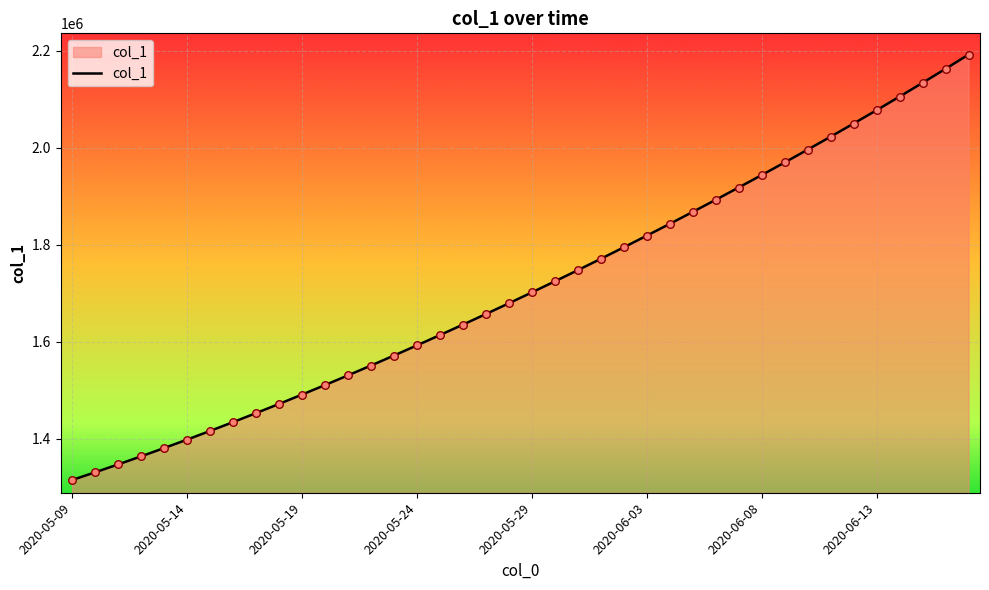

What is the difference between the maximum and minimum values?

877091.0